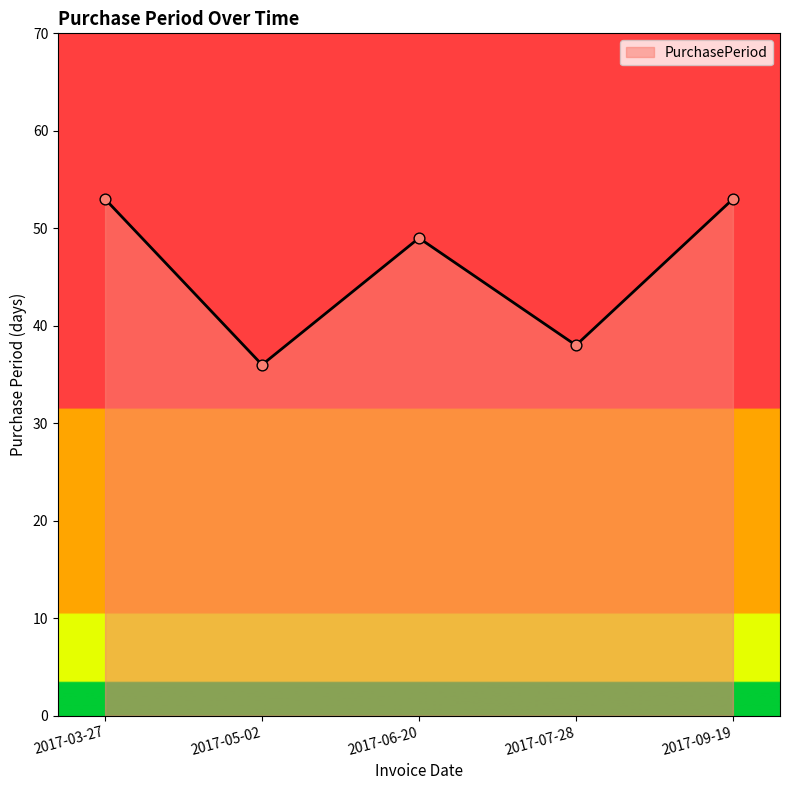

What is the ratio of the value at 2017-09-19 to the value at 2017-03-27?

1.0